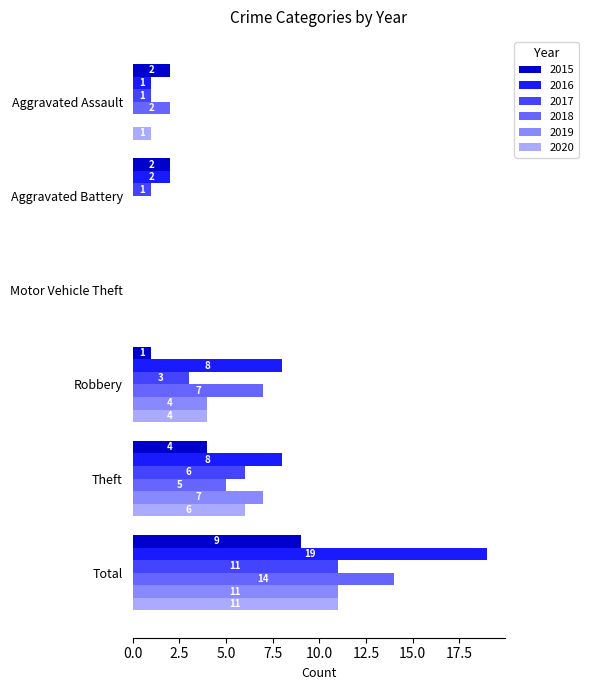

What value does the 2017 series have at Total?

11